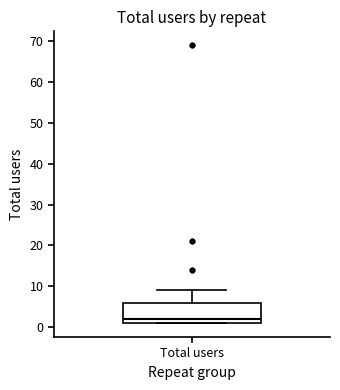

Read this box plot against the y-axis: the position of the median line, the range covered by the box, and the ends of both whiskers. The values are not printed on the chart, so give them approximately, as read against the axis.

median 2, box 1 to 6, whiskers 1 to 9